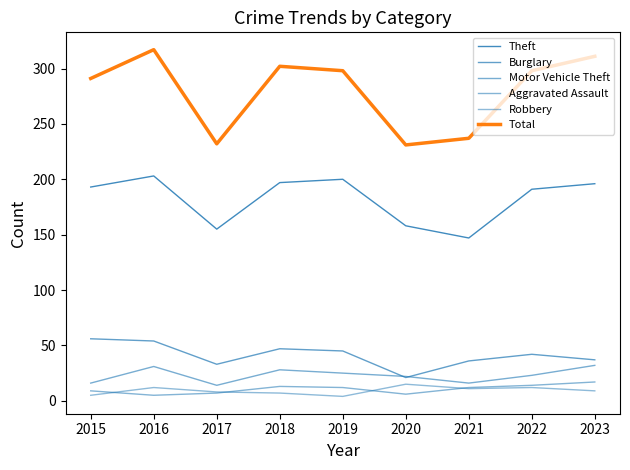

What is the value of the Burglary point at the 6th from the left?

21